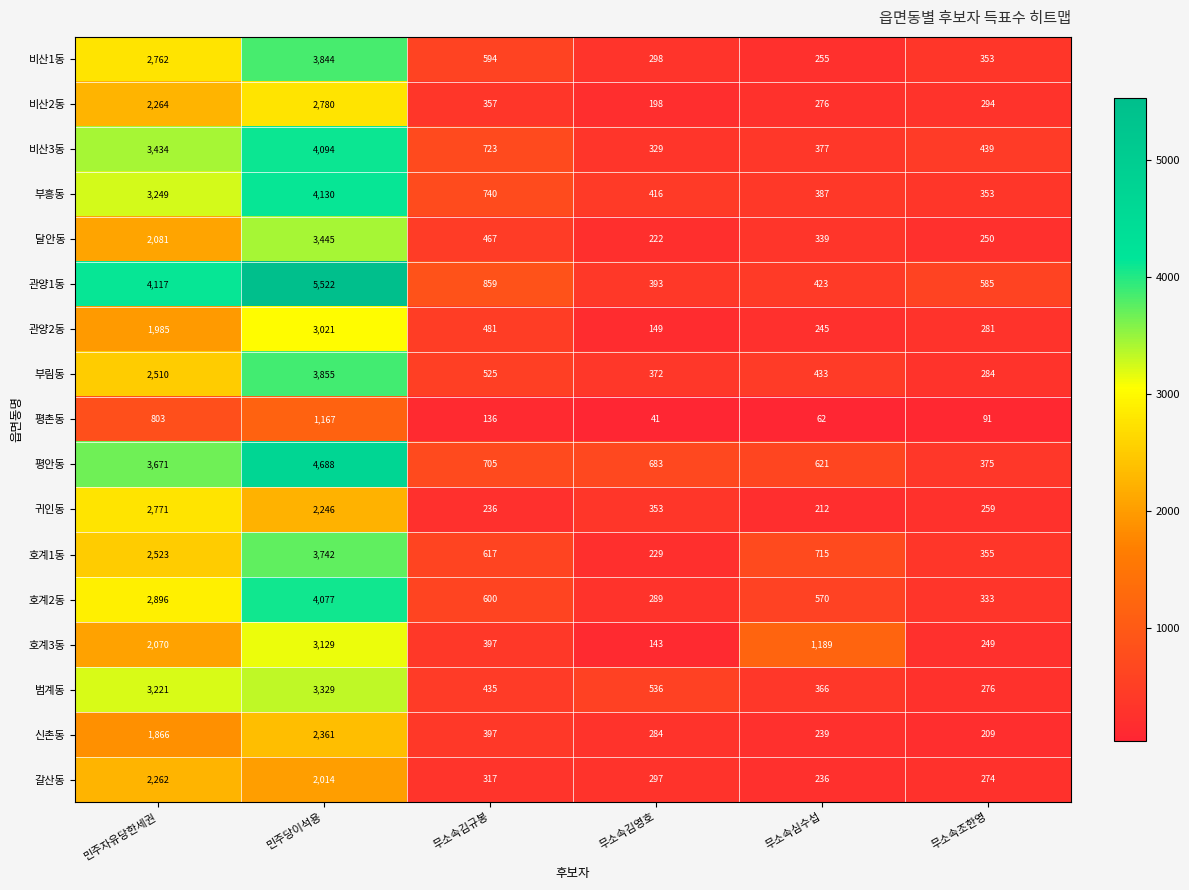

Rank the series at 민주자유당한세권 from highest to lowest value.

관양1동, 평안동, 비산3동, 부흥동, 범계동, 호계2동, 귀인동, 비산1동, 호계1동, 부림동, 비산2동, 갈산동, 달안동, 호계3동, 관양2동, 신촌동, 평촌동